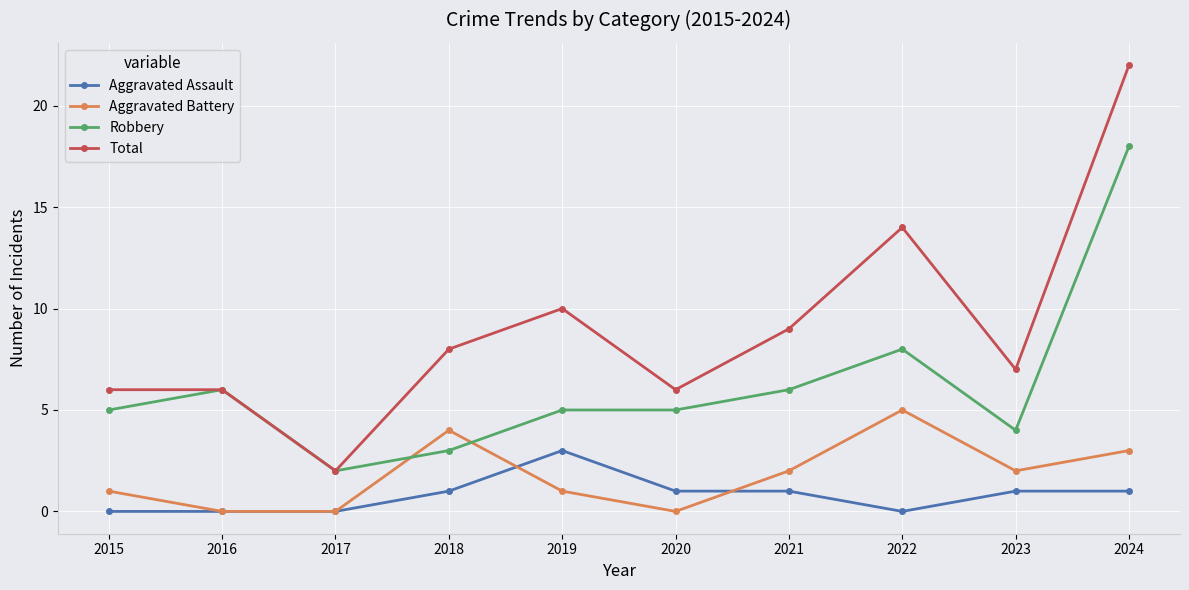

Which series has the largest range (max minus min)?

Total